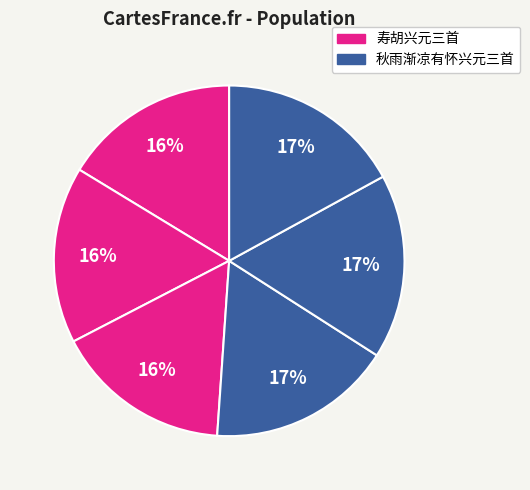

How many segments does this pie chart have?

6